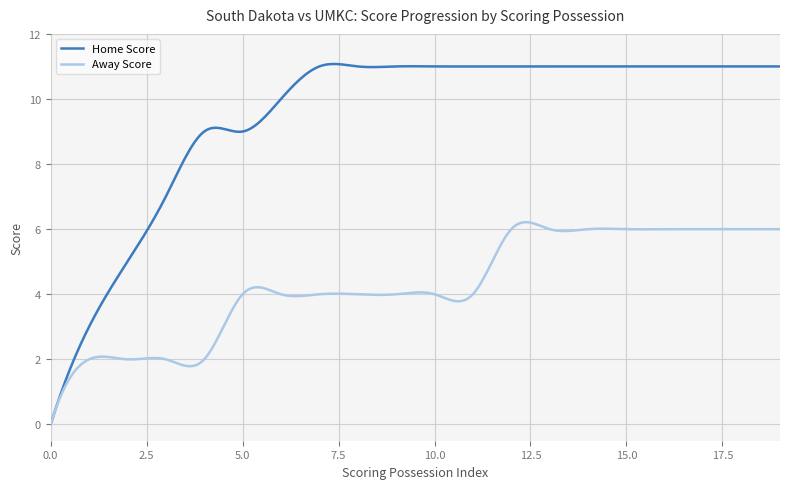

List the series in order of their peak value, highest first.

Home Score, Away Score